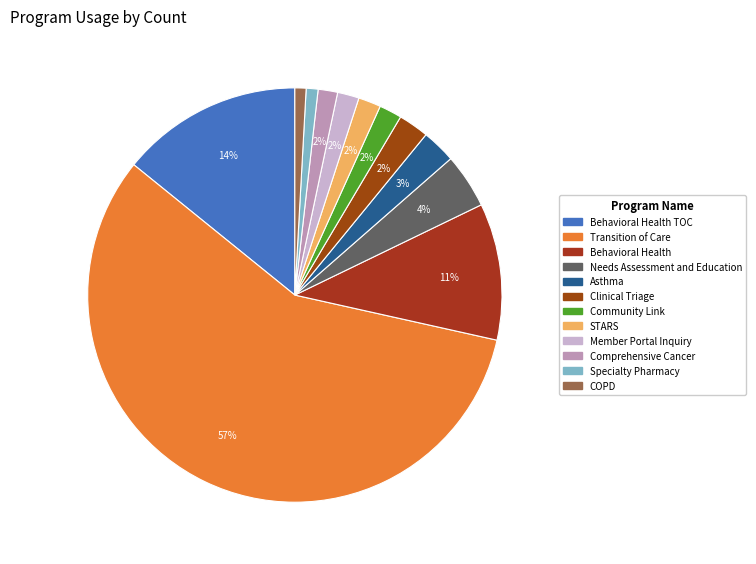

The STARS slice represents 2% of the pie. True or false?

True